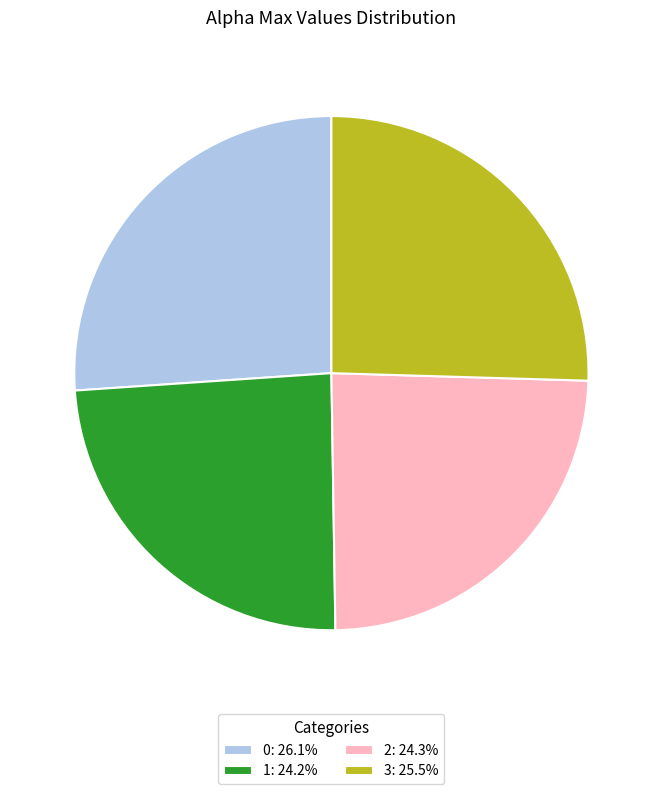

Do 2: 24.3% and 1: 24.2% together represent more than half of the pie?

No